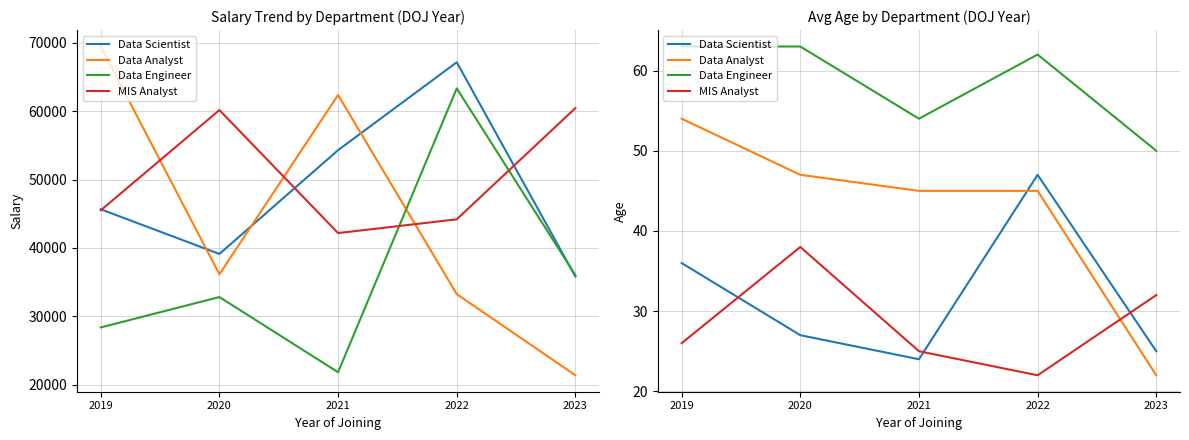

What are all the series names shown in the legend?

Data Scientist, Data Analyst, Data Engineer, MIS Analyst